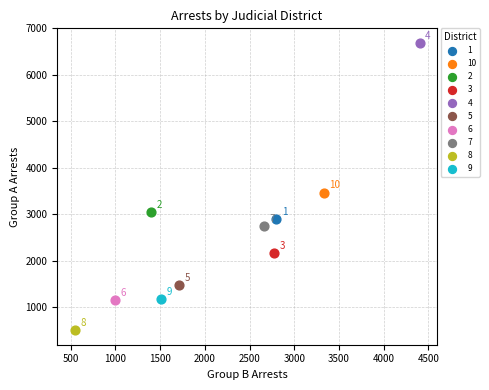

What are all the series names shown in the legend?

1, 10, 2, 3, 4, 5, 6, 7, 8, 9